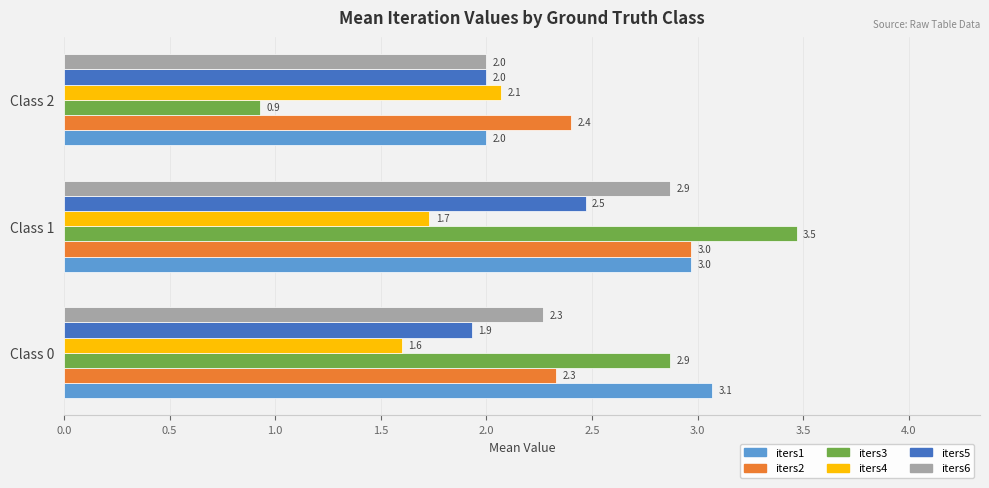

Where is iters2 nearest to the value 2?

Class 0